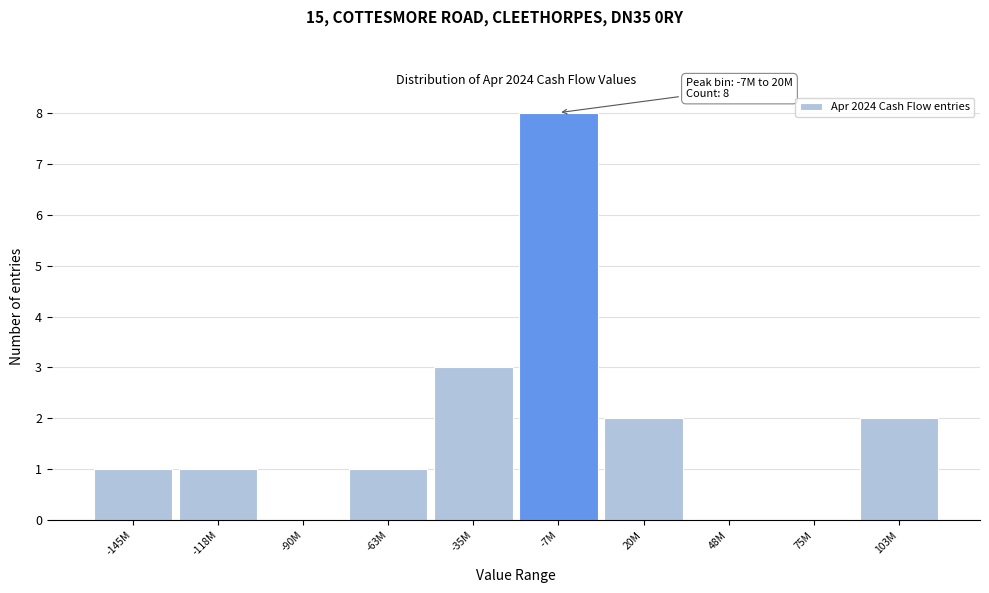

Reading left to right, extract all data points from this chart.

-145M=1	-118M=1	-90M=0	-63M=1	-35M=3	-7M=8	20M=2	48M=0	75M=0	103M=2